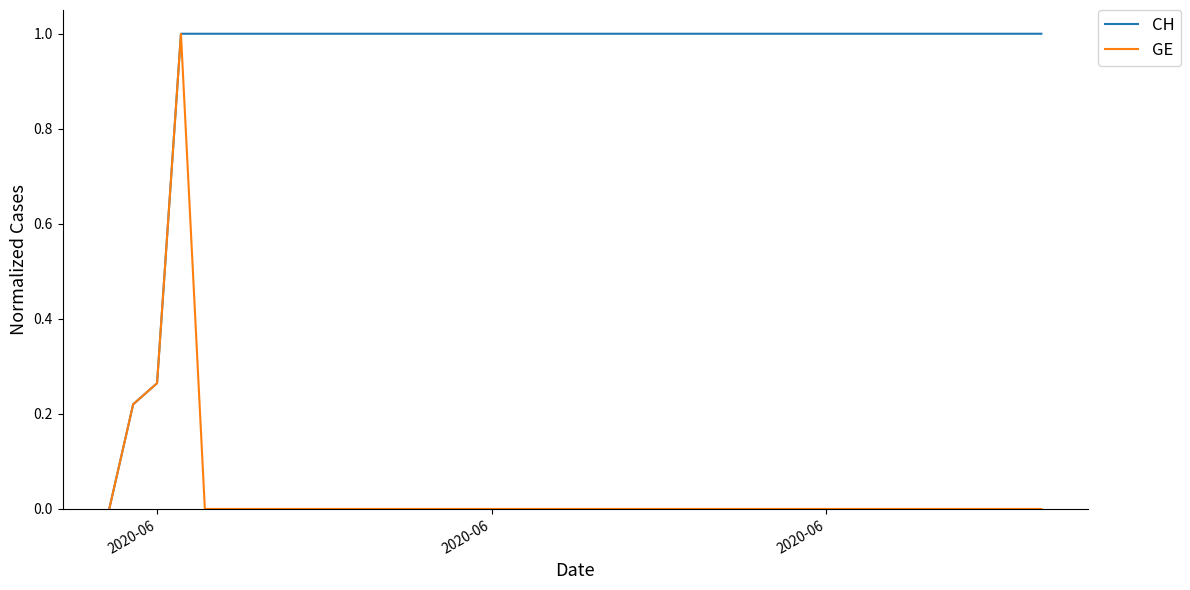

Which series has the largest total across all categories?

CH